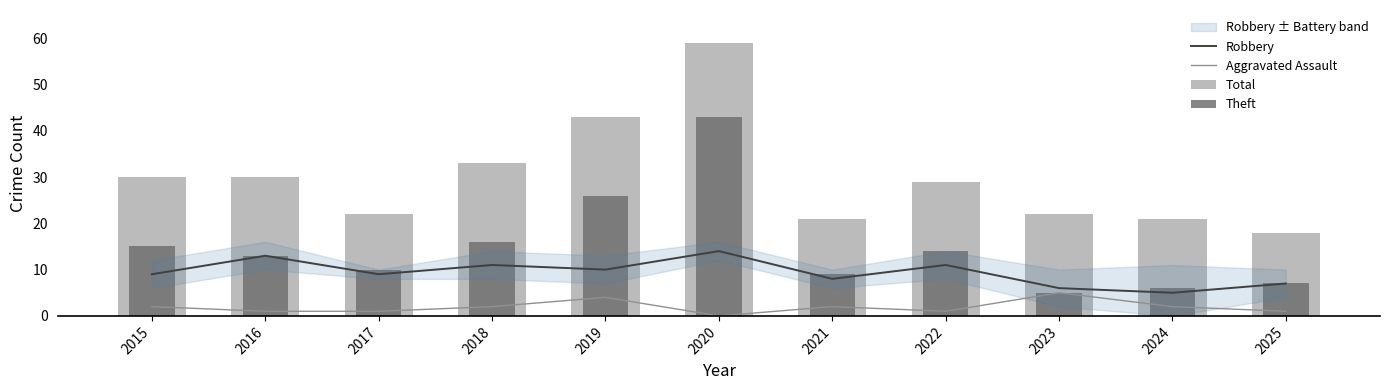

At which label does Theft first exceed 13?

2015